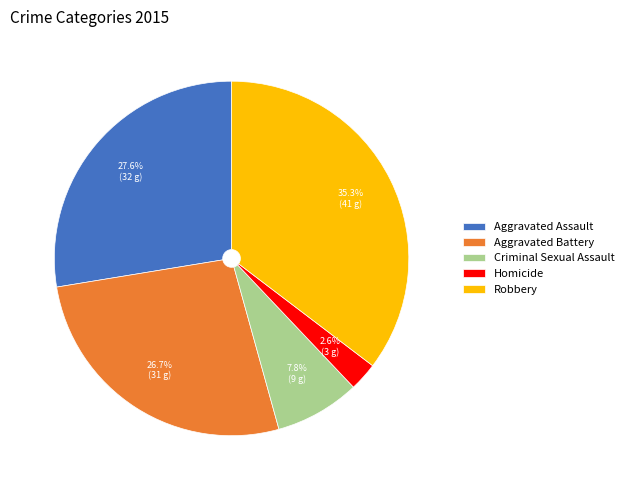

To the nearest percent, what is the average slice percentage?

20%